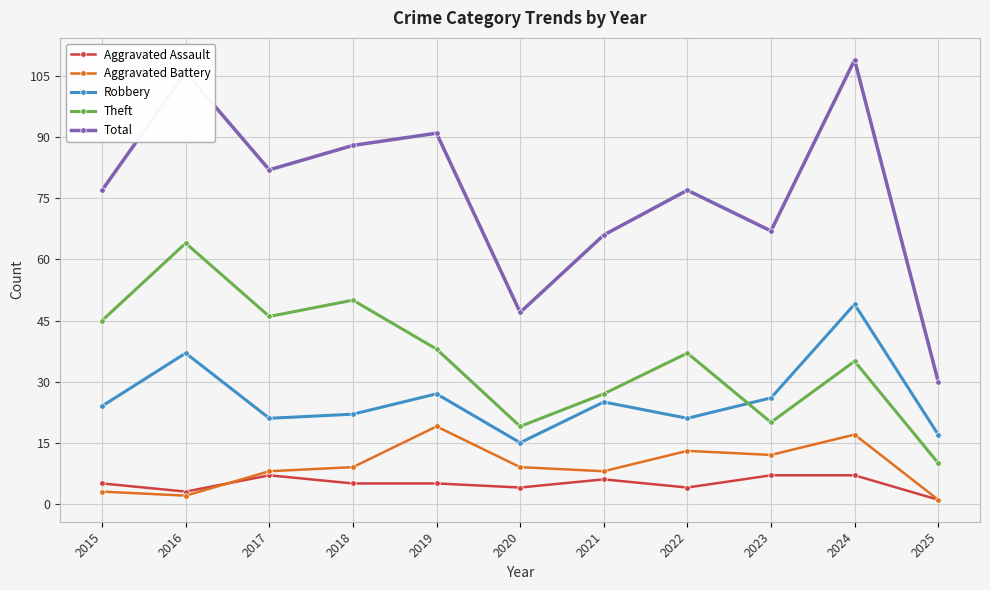

Rank the series at 2020 from lowest to highest value.

Aggravated Assault, Aggravated Battery, Robbery, Theft, Total